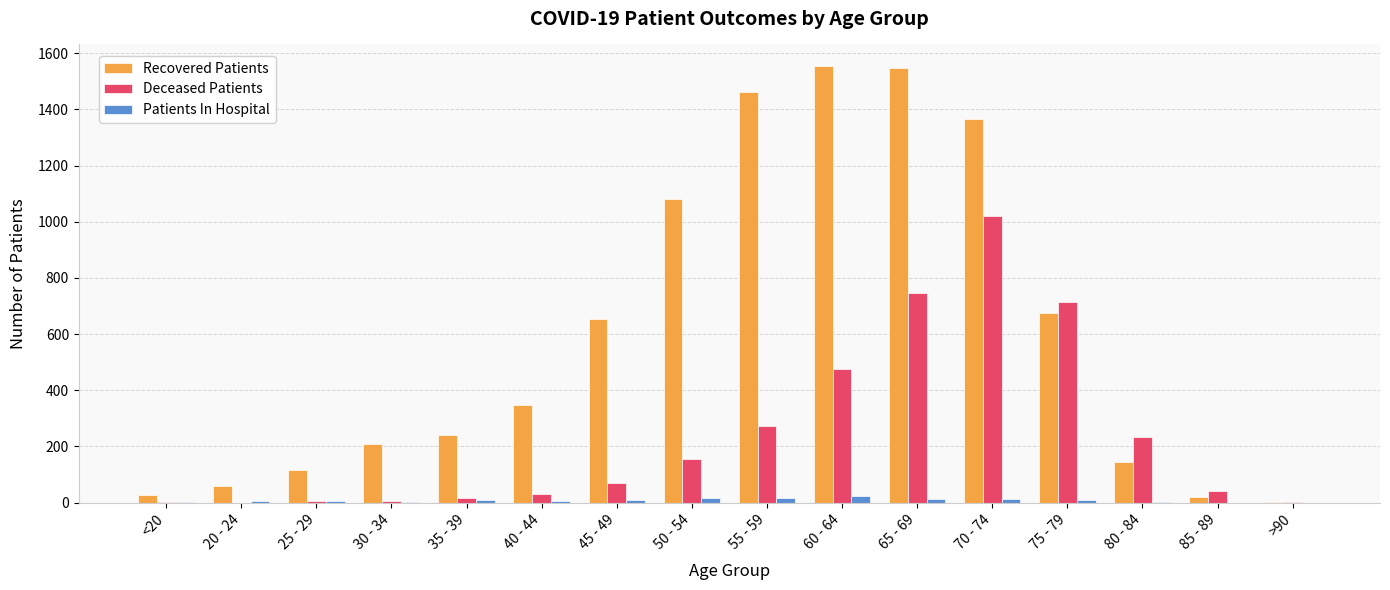

The value of Recovered Patients at 60 - 64 is 524. True or false?

False